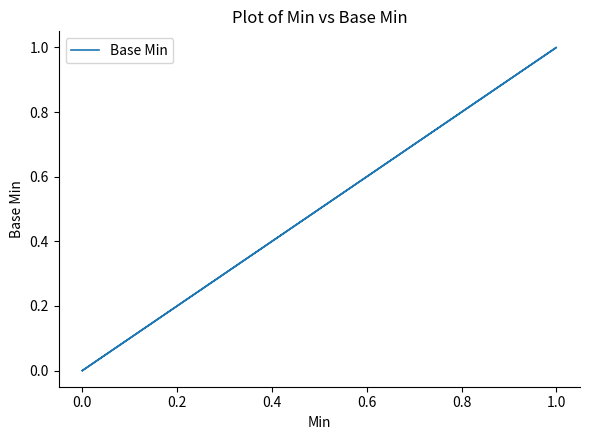

How many values exceed 0?

1